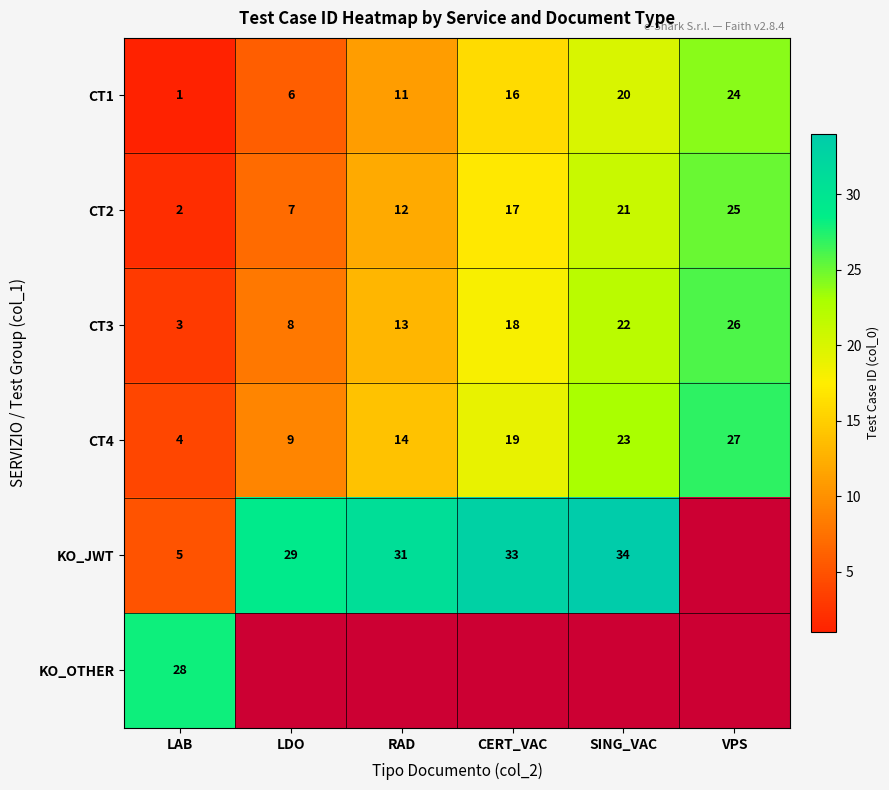

At which category does the chart reach its minimum across all series?

LAB